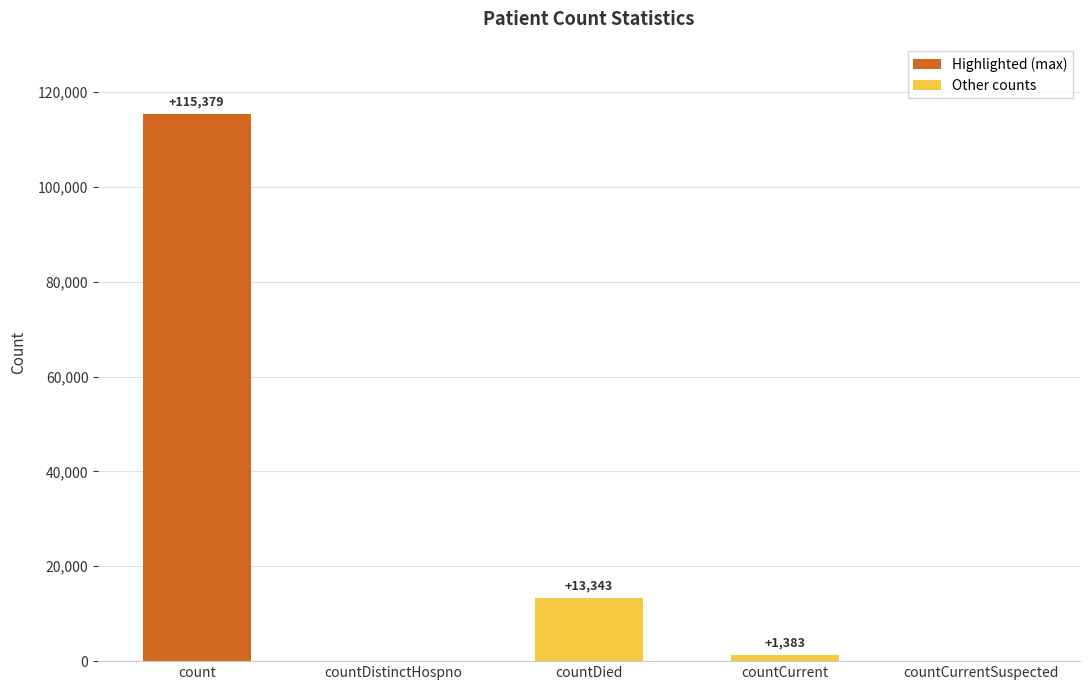

What is the difference between the values at countDistinctHospno and count?

115379